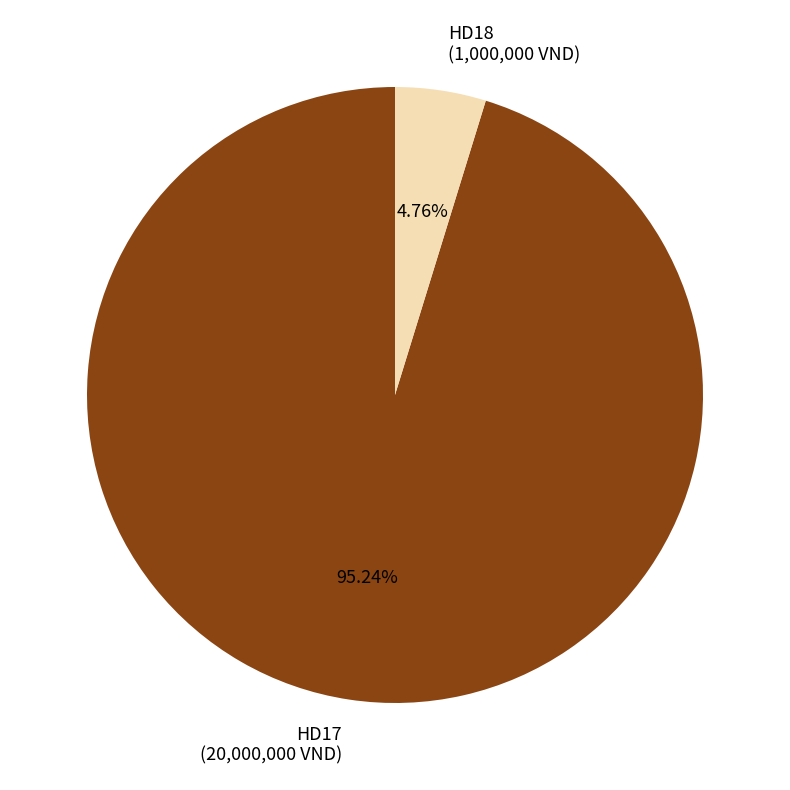

What percentage do HD18 and HD17 together represent?

100.0%